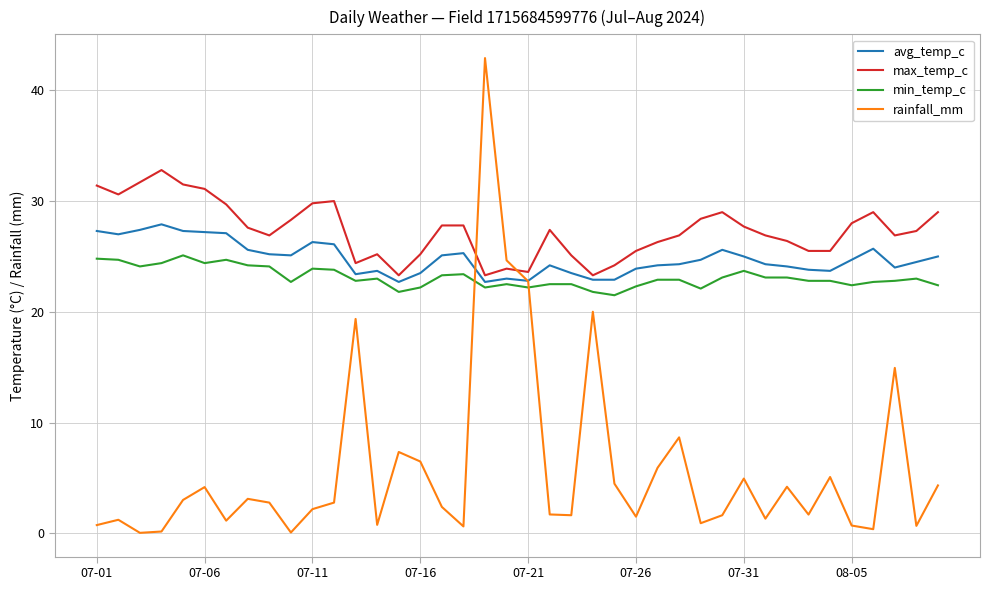

Which series has the largest total across all categories?

max_temp_c